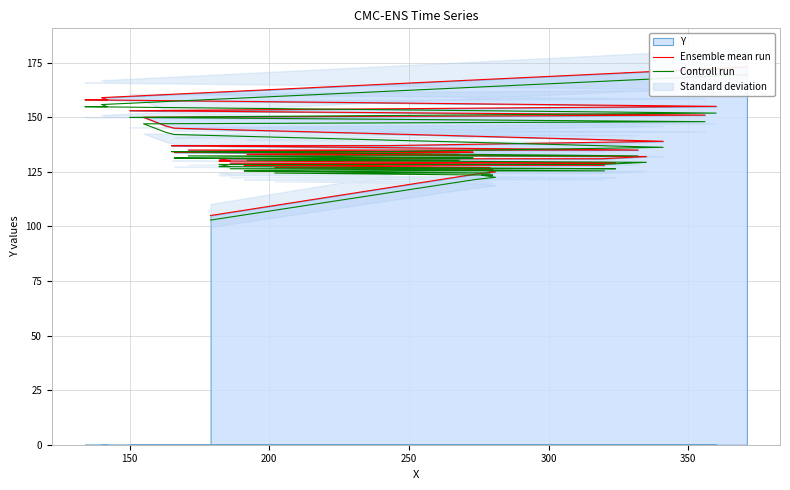

True or false: Ensemble mean run and Controll run intersect in this chart.

False